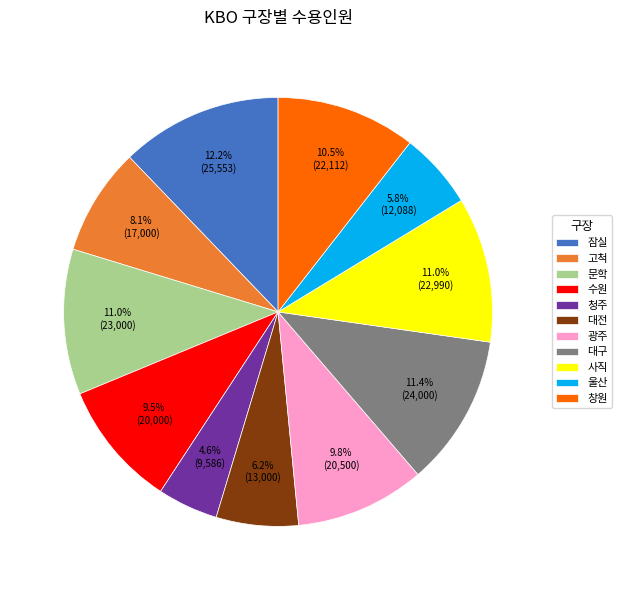

Between 청주 and 울산, which is larger?

울산